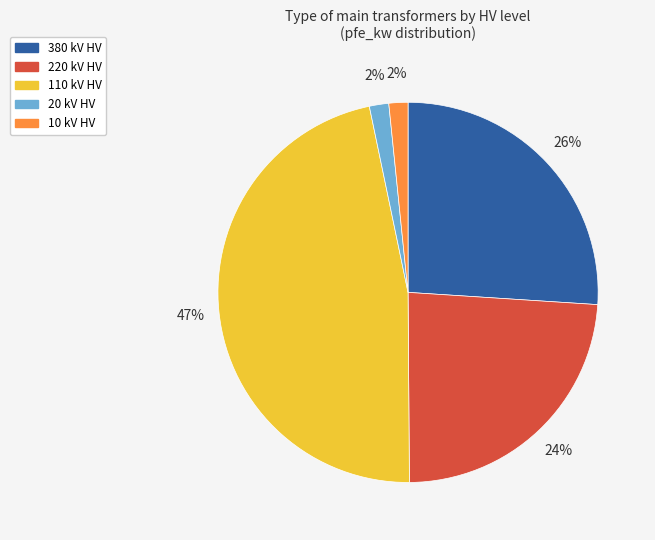

Count the number of slices in the pie.

5